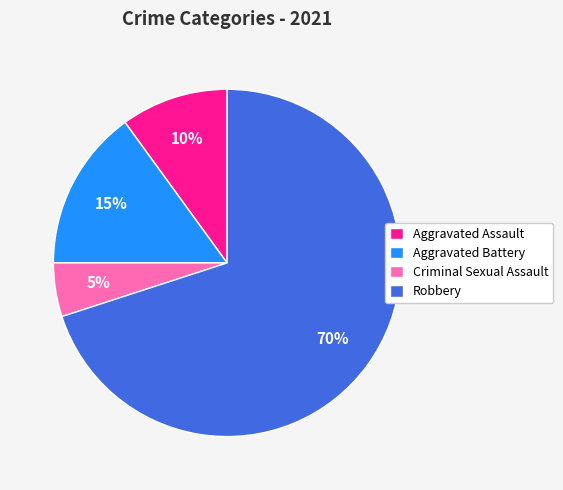

Count the number of slices in the pie.

4